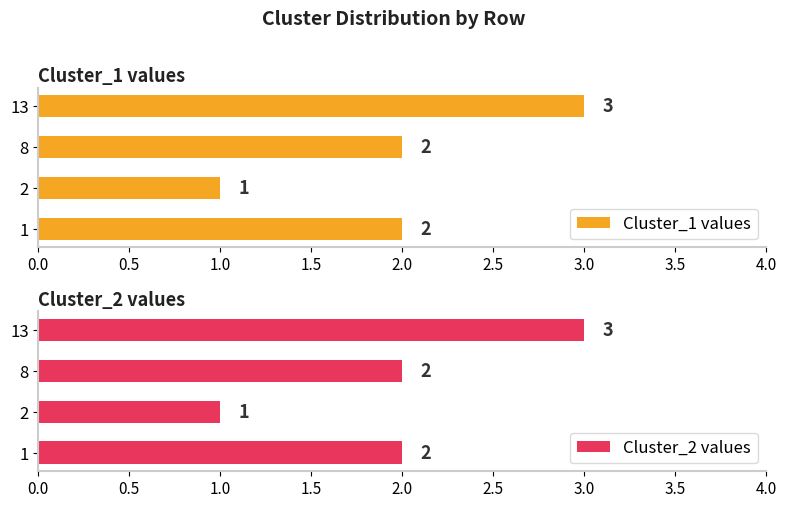

The value of Cluster_2 values at 1 is 4. True or false?

False